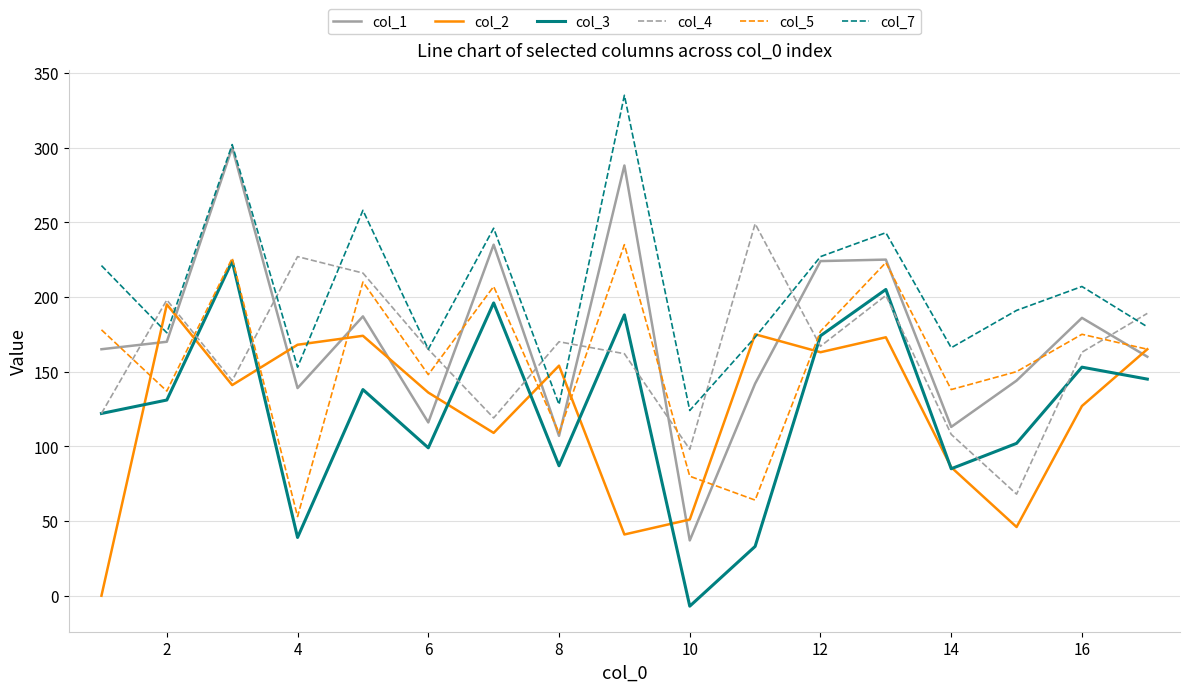

True or false: col_5 and col_4 cross at least once.

True